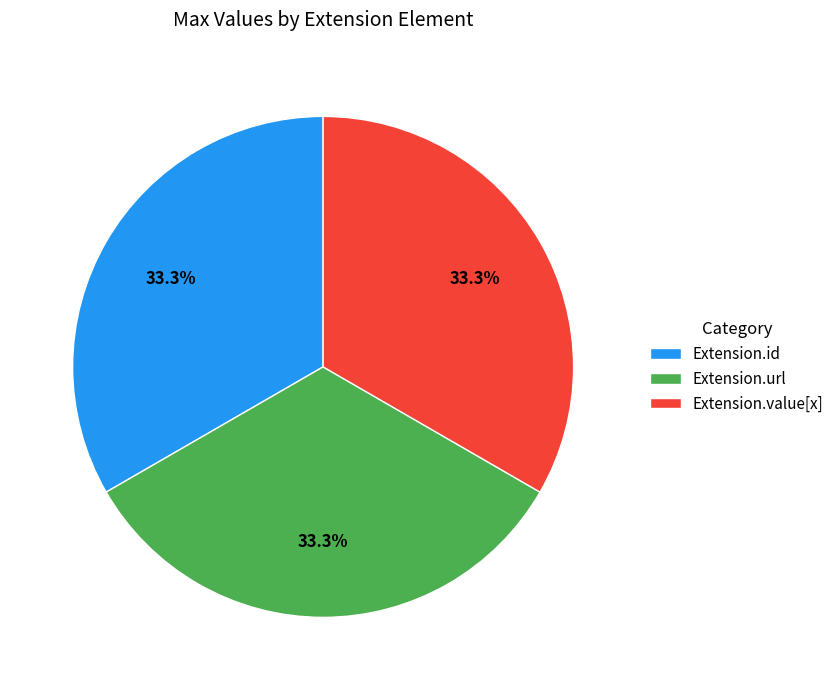

Is there a majority slice in this chart?

No